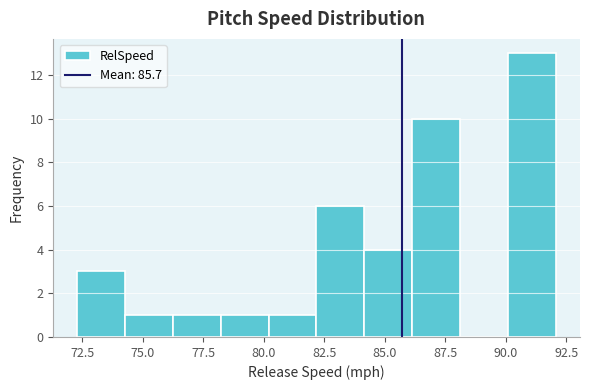

Around what value on the x-axis is the tallest bar? Give the approximate position of its centre, as read against the axis.

91.0